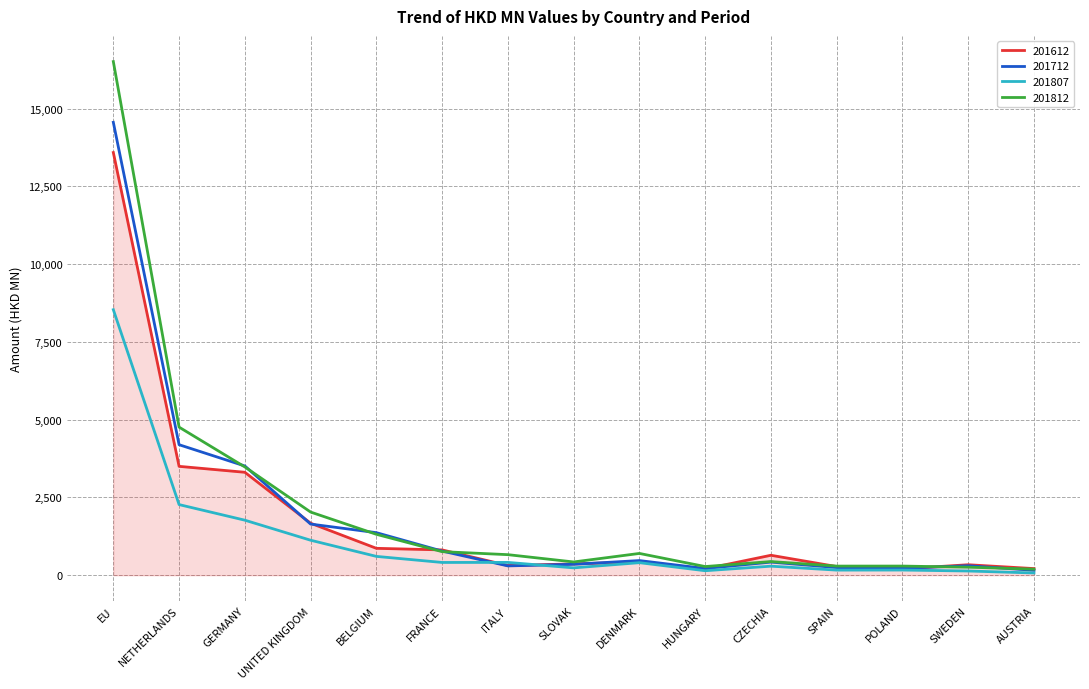

The 201612 series shows 7768.3 at EU. True or false?

False